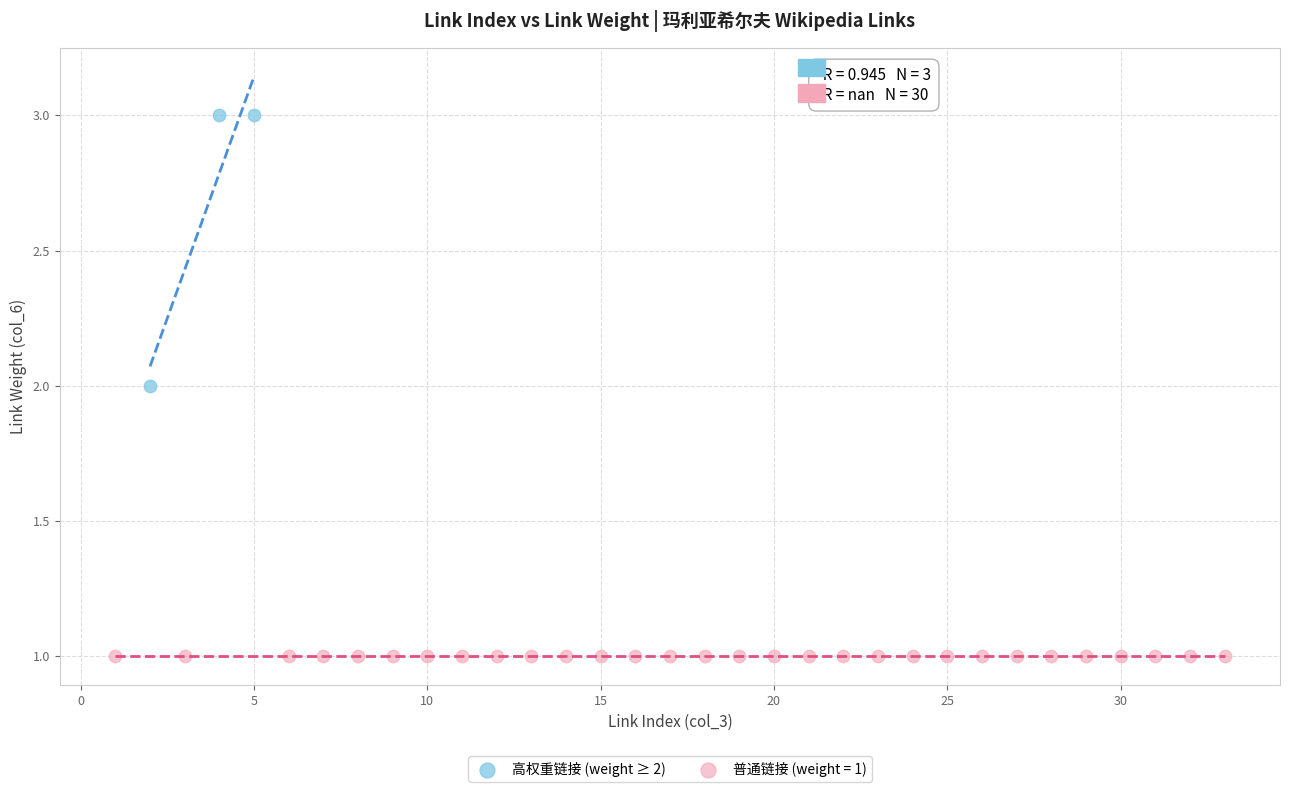

Which series contains the highest Y value?

高权重链接 (weight ≥ 2)